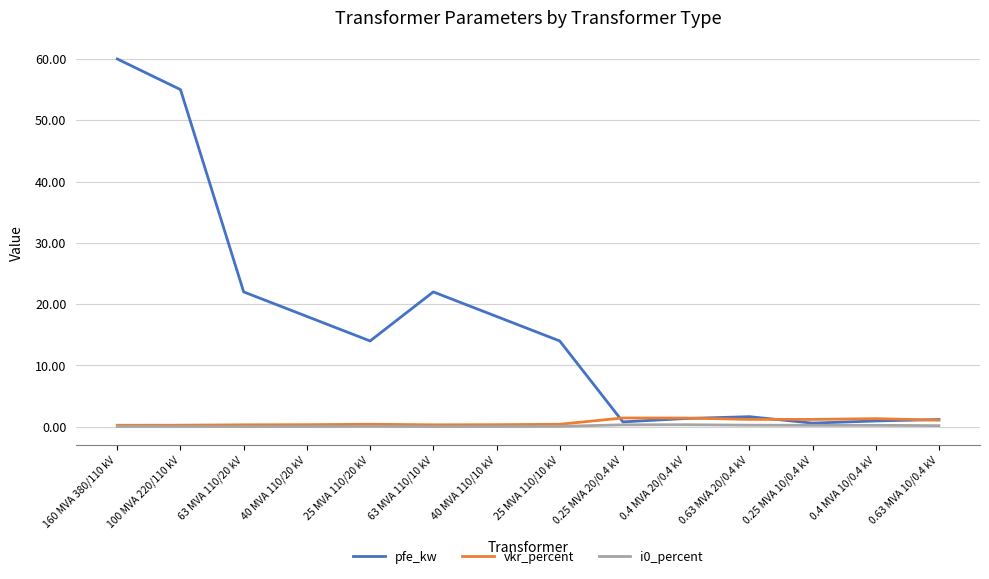

True or false: vkr_percent has a value of 0.3 at 63 MVA 110/20 kV.

True